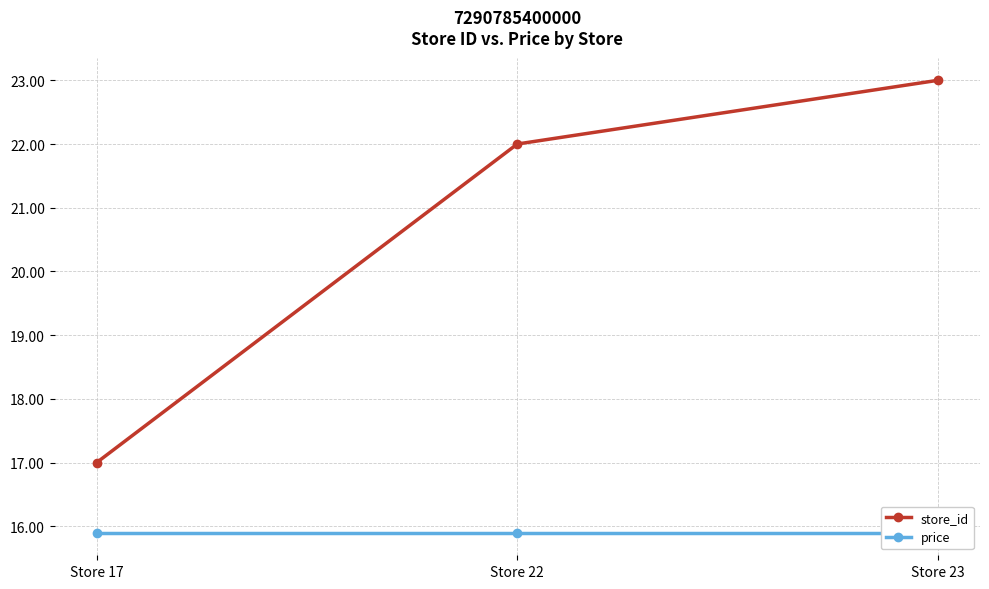

Does the chart display data point markers on the line(s)?

Yes